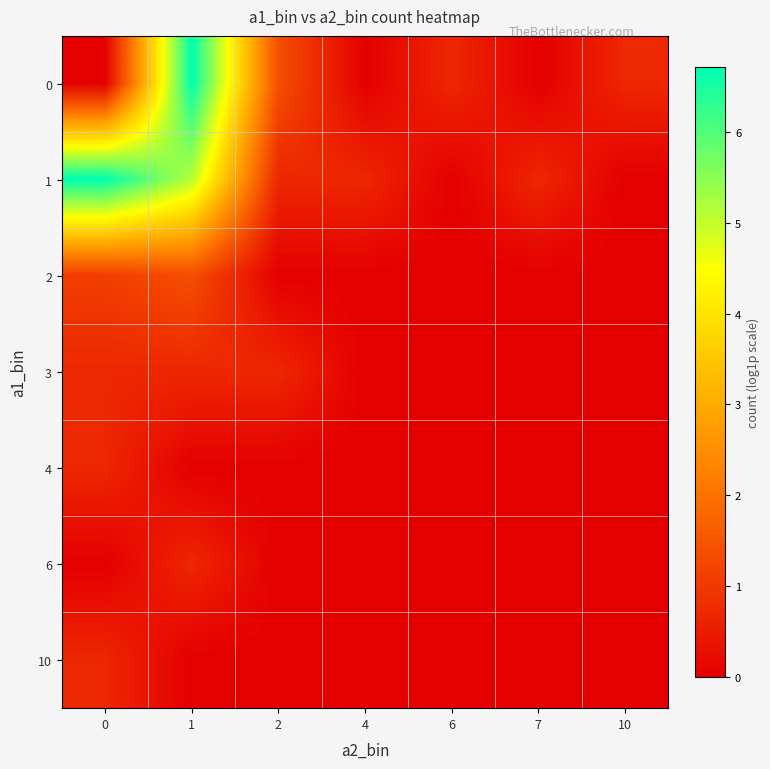

Count the number of data series in this chart.

7